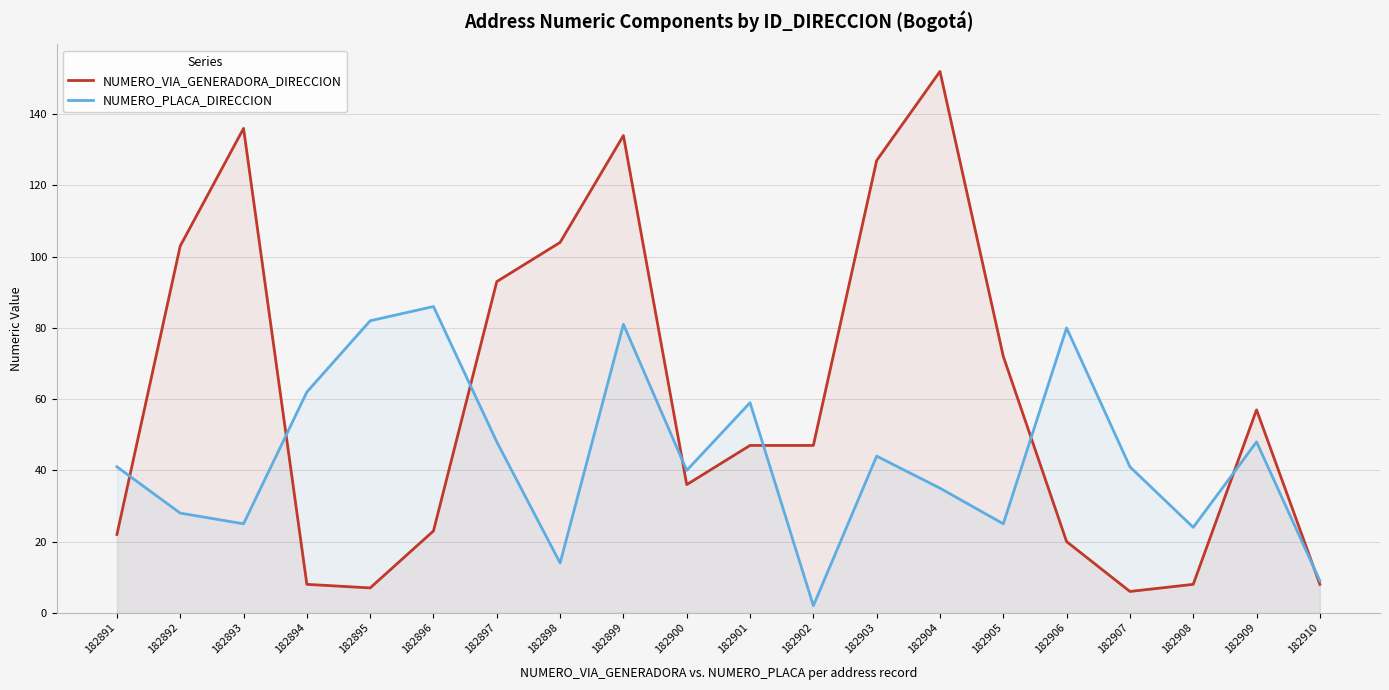

Is it true that NUMERO_VIA_GENERADORA_DIRECCION equals 127 at 182903?

True